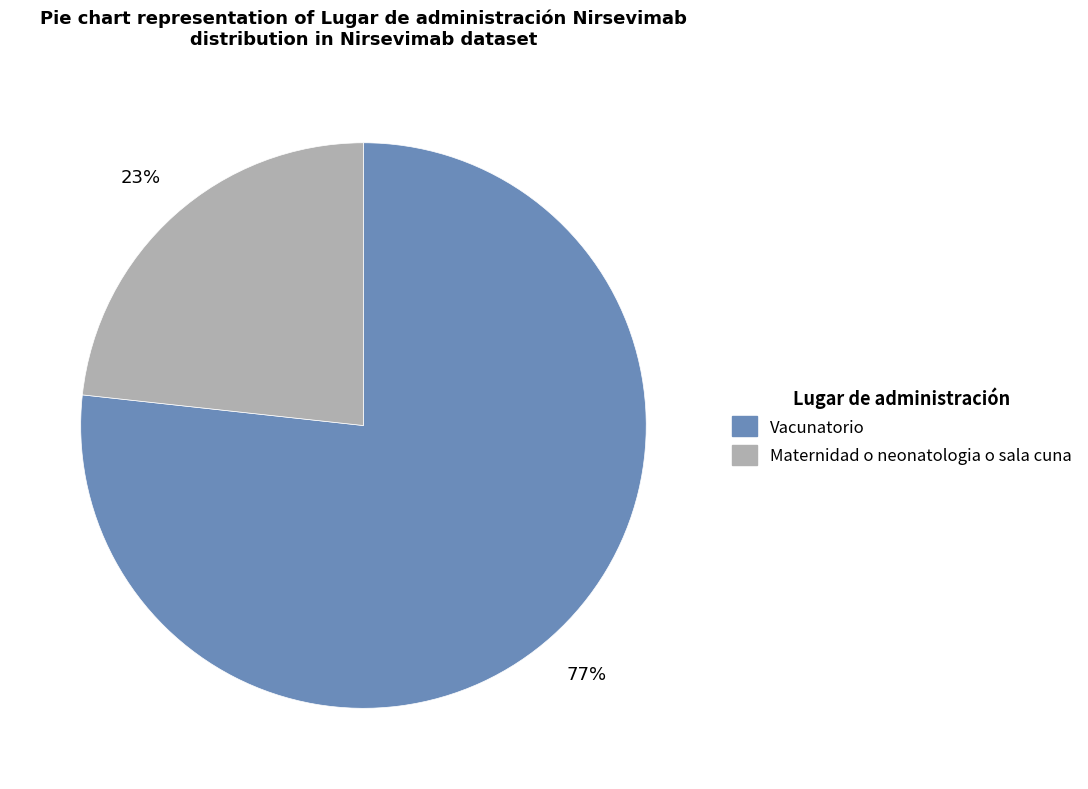

To the nearest percent, what is the combined percentage of Vacunatorio and Maternidad o neonatologia o sala cuna?

100%